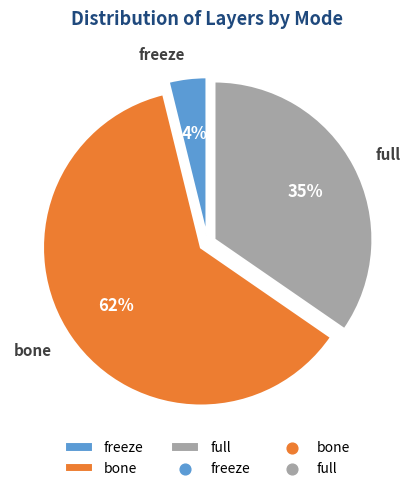

To the nearest percent, what is the average slice percentage?

33%